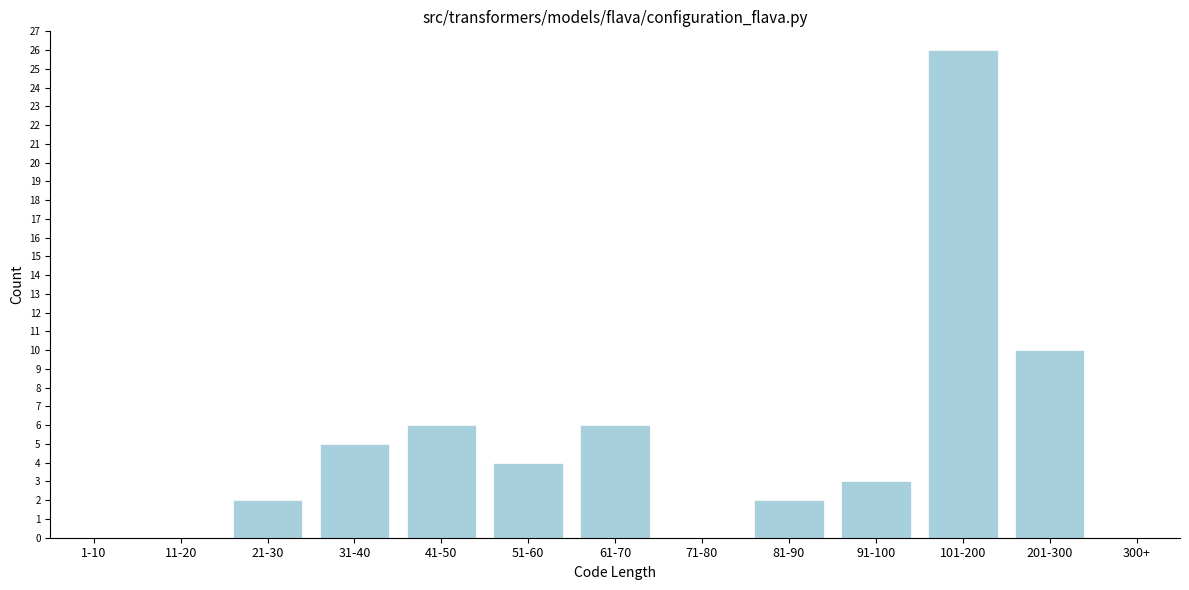

Reading right to left, what are all the values shown in this chart?

300+=0	201-300=10	101-200=26	91-100=3	81-90=2	71-80=0	61-70=6	51-60=4	41-50=6	31-40=5	21-30=2	11-20=0	1-10=0